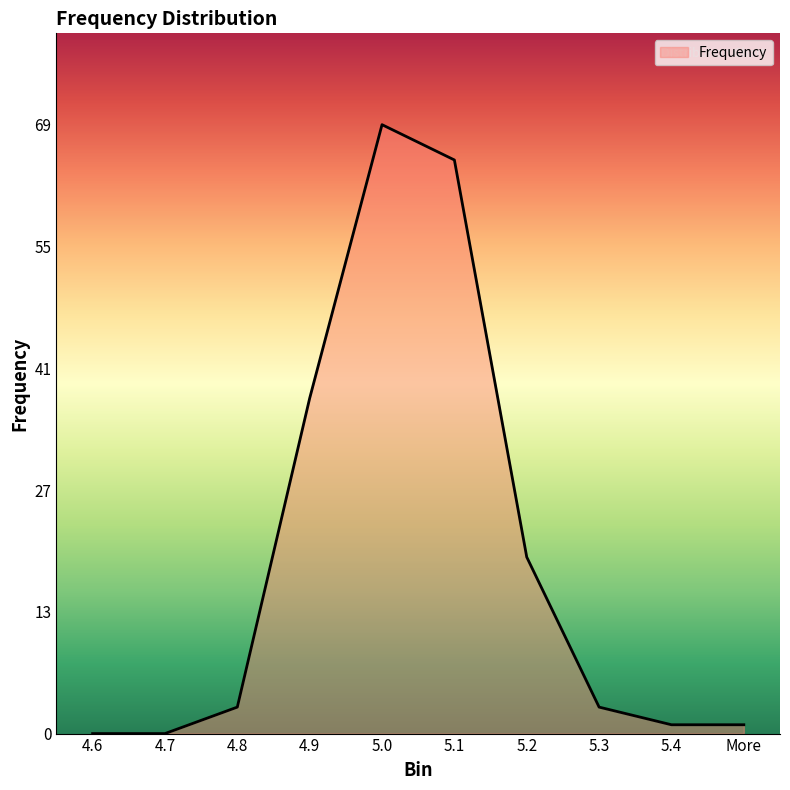

At which label is the value closest to 34?

4.9